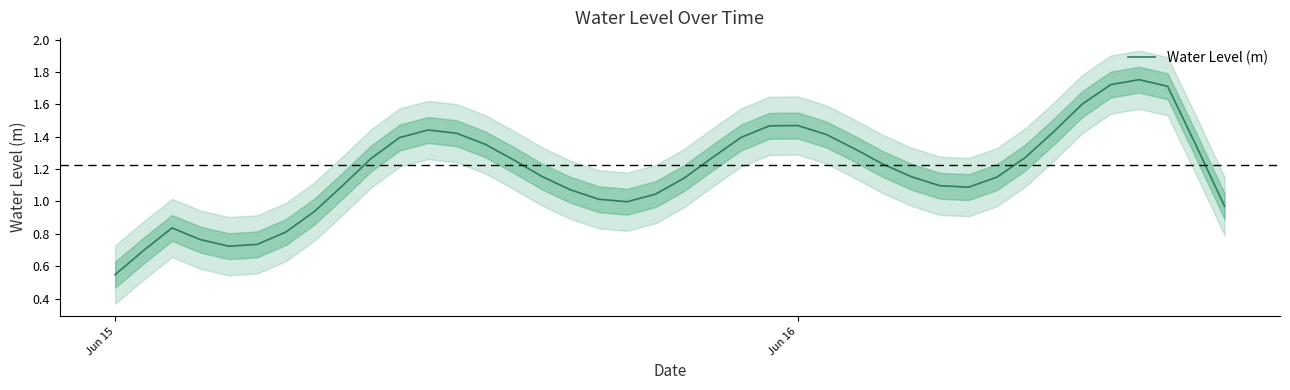

Reading left to right, transcribe all the data shown in this chart.

0.5	0.7	0.8	0.8	0.7	0.7	0.8	0.9	1.1	1.3	1.4	1.4	1.4	1.4	1.3	1.2	1.1	1.0	1.0	1.0	1.1	1.3	1.4	1.5	1.5	1.4	1.3	1.2	1.2	1.1	1.1	1.2	1.3	1.4	1.6	1.7	1.8	1.7	1.3	1.0